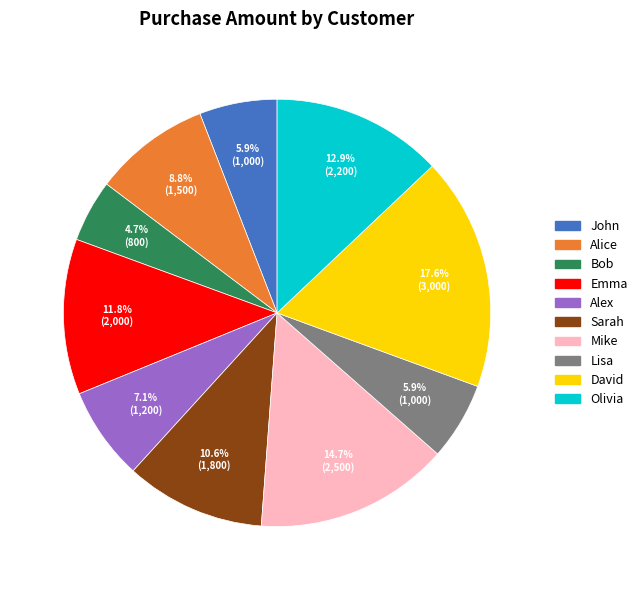

To the nearest percent, what is the average slice percentage?

10%